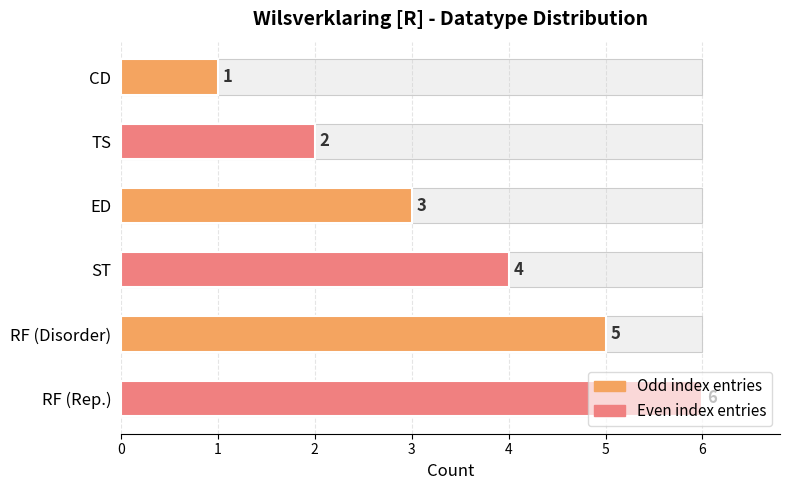

What is the difference between the values at CD and RF (Disorder)?

4